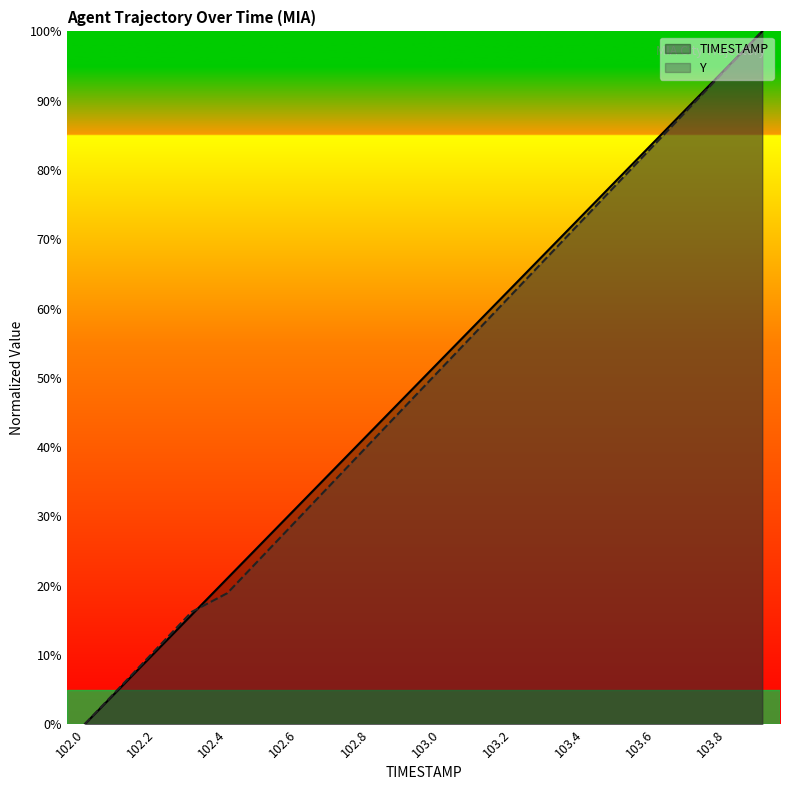

Which series has the largest total across all categories?

TIMESTAMP